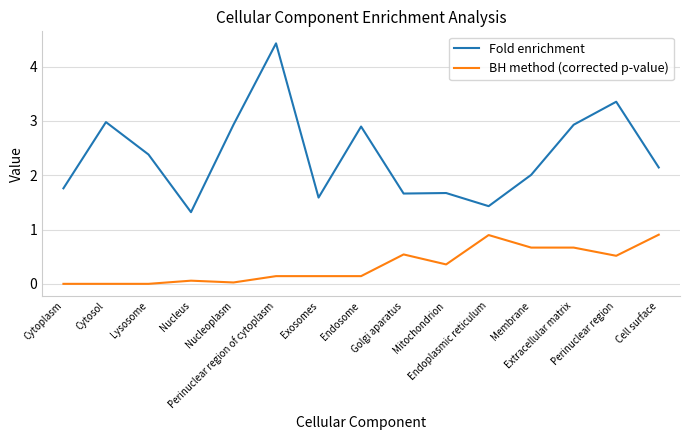

What is the difference between the maximum and minimum values in the Fold enrichment series?

3.1